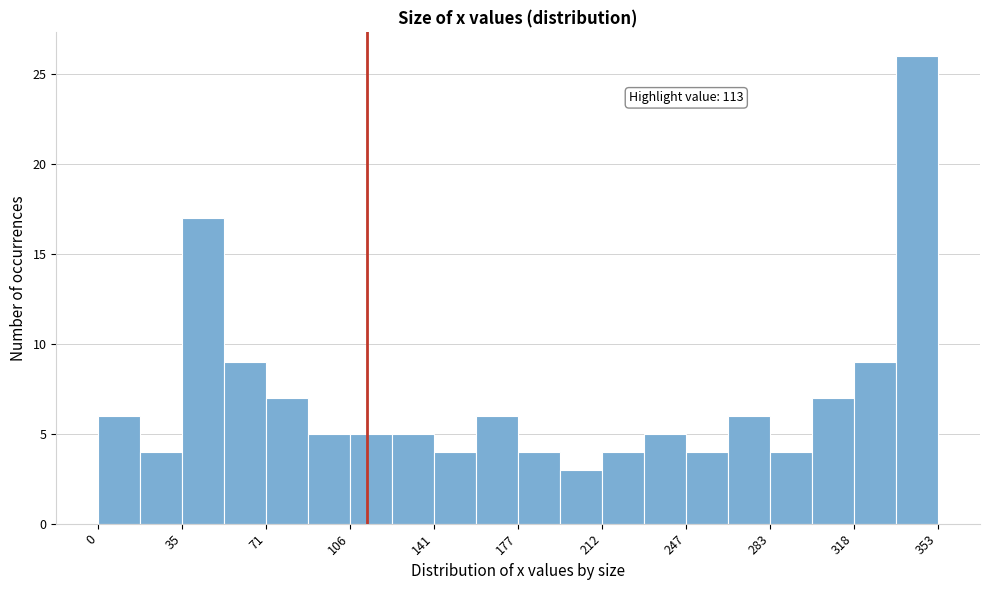

Read against the x-axis, roughly where is the centre of the tallest bar?

345